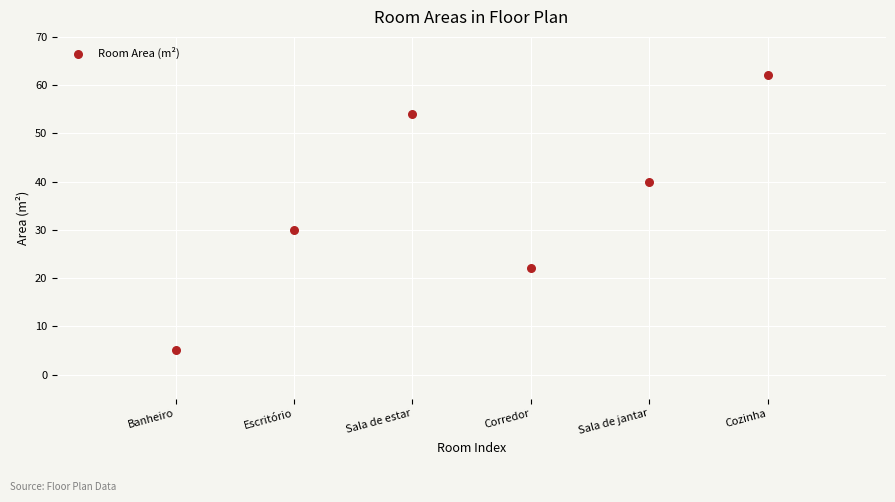

What Y value in the scatter plot is closest to 33?

30